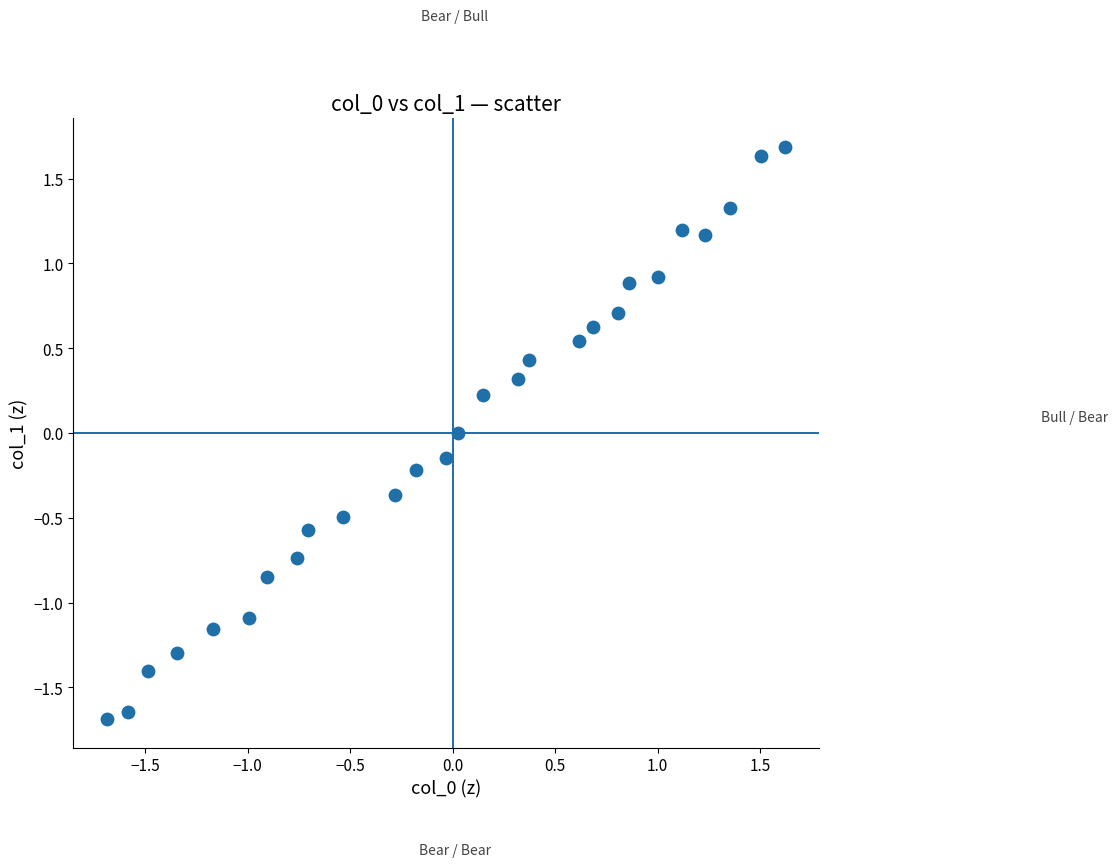

What is the range of Y values (max minus min)?

3.4